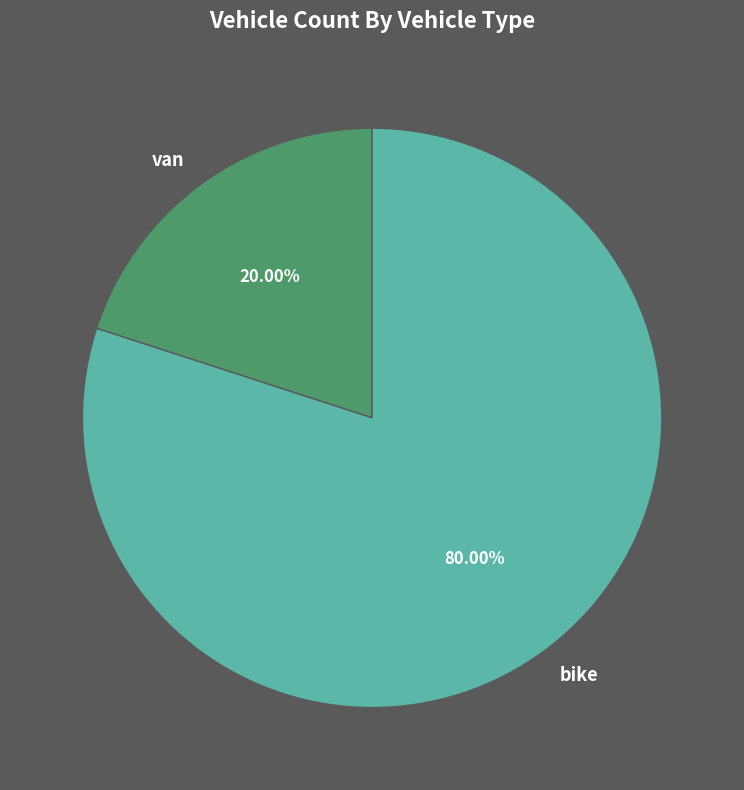

Which slice represents more than half of the pie?

bike